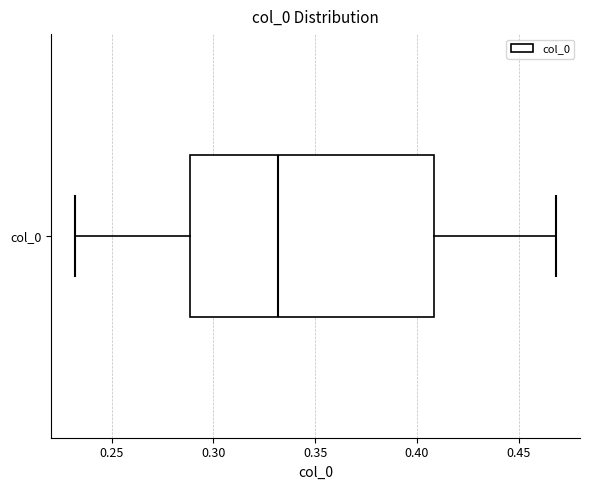

Transcribe this box plot: give where the median line is, the range the box spans, and where the two whiskers end, as read against the x-axis. The values are not printed on the chart, so give them approximately, as read against the axis.

median 0.33, box 0.29 to 0.41, whiskers 0.23 to 0.47